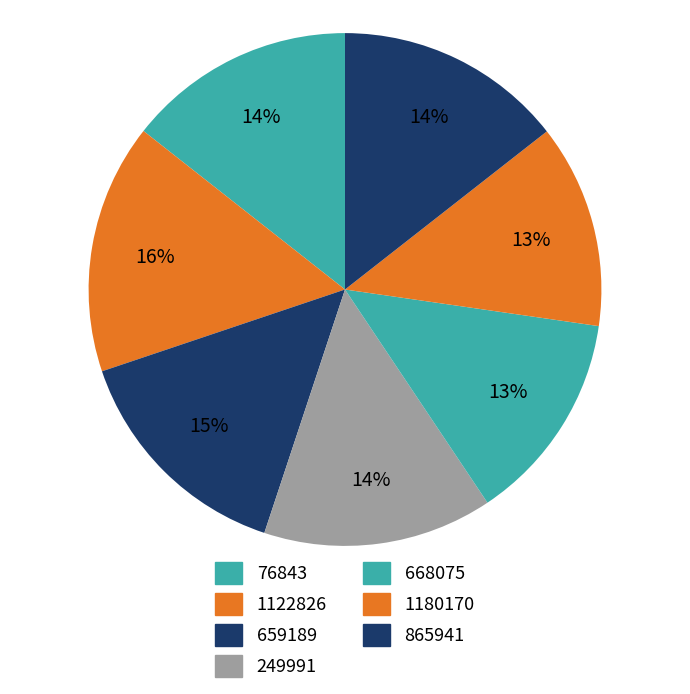

What percentage is the 76843 slice, to the nearest percent?

14%